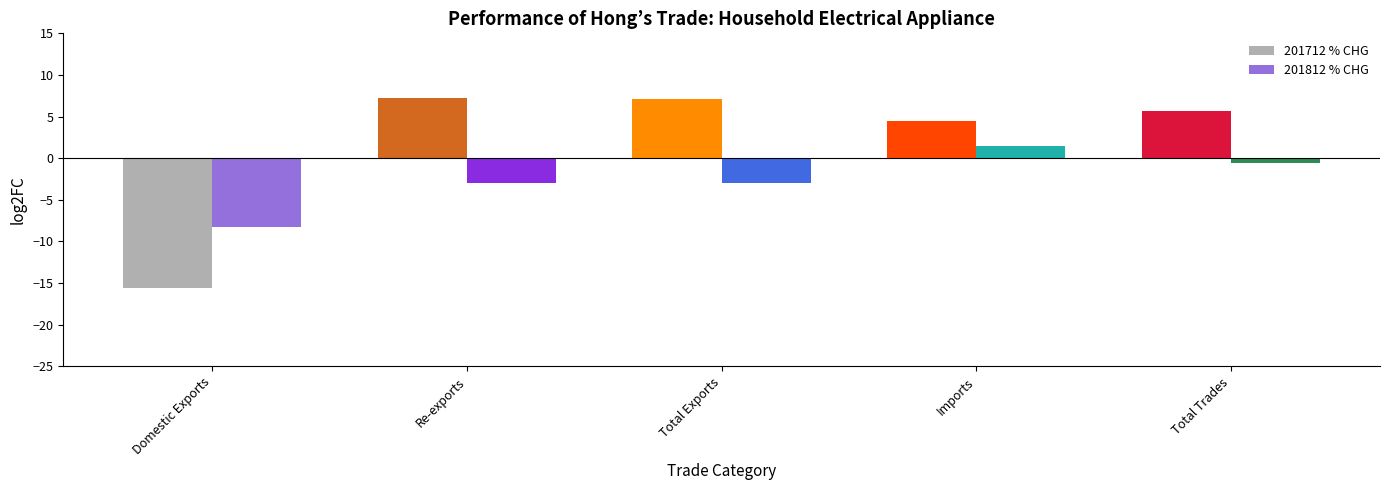

Read the 201712 % CHG value at Total Exports.

7.1